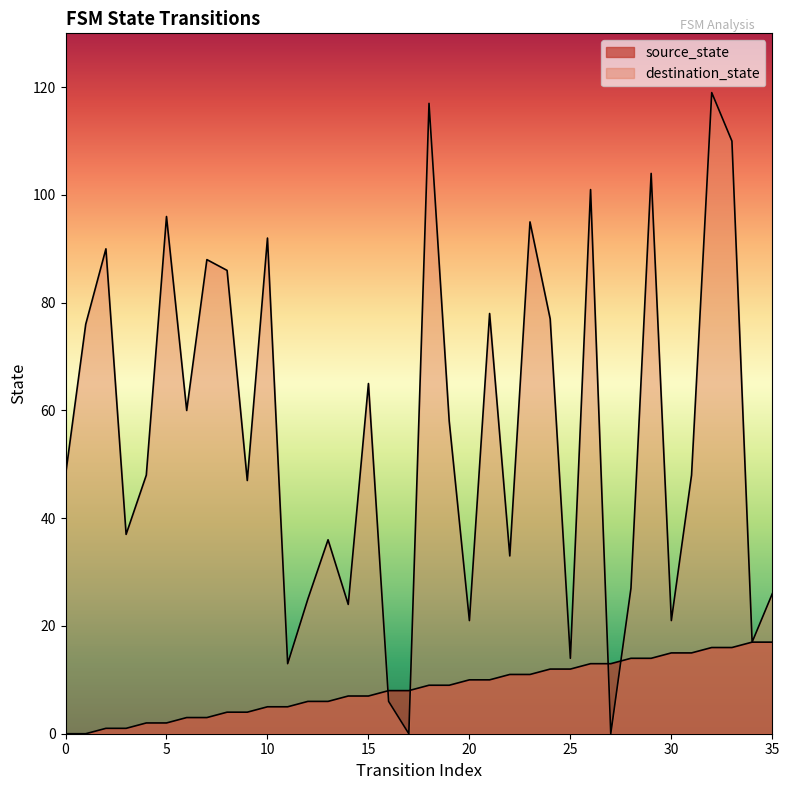

Which label corresponds to the largest value in the chart?

32